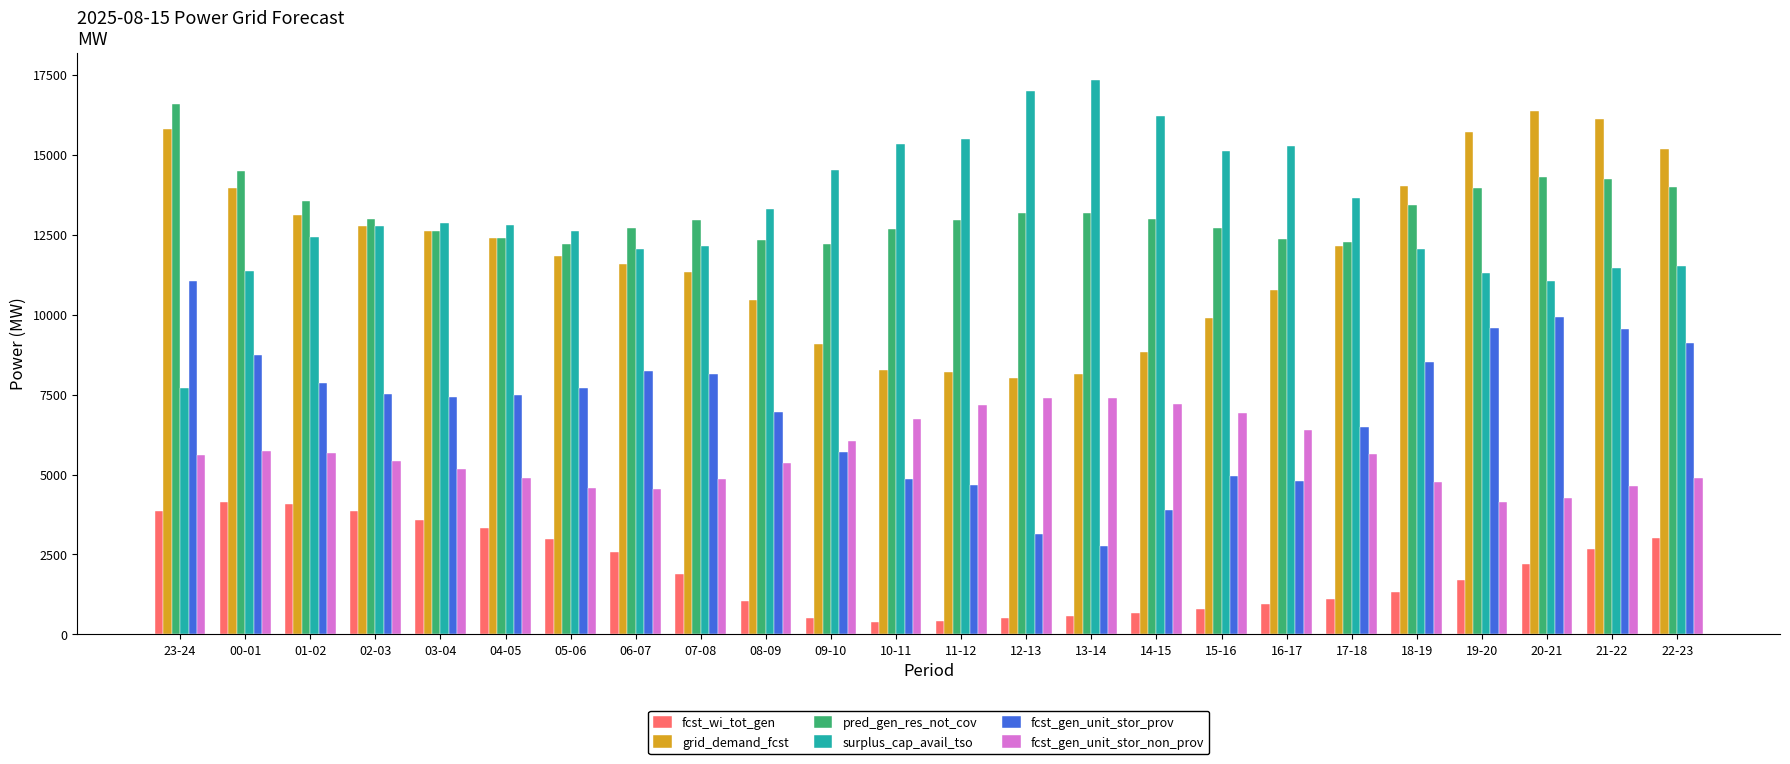

At which label does pred_gen_res_not_cov first exceed 12979?

23-24